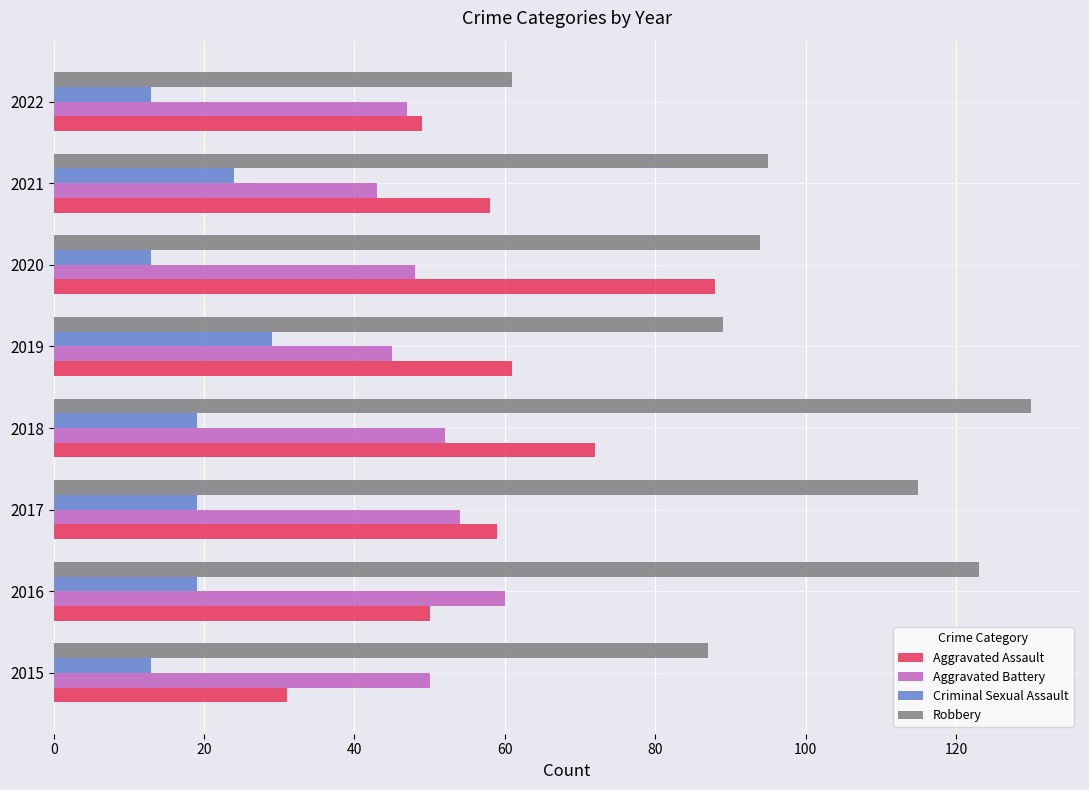

What is the approximate value of Aggravated Battery at 2017?

54